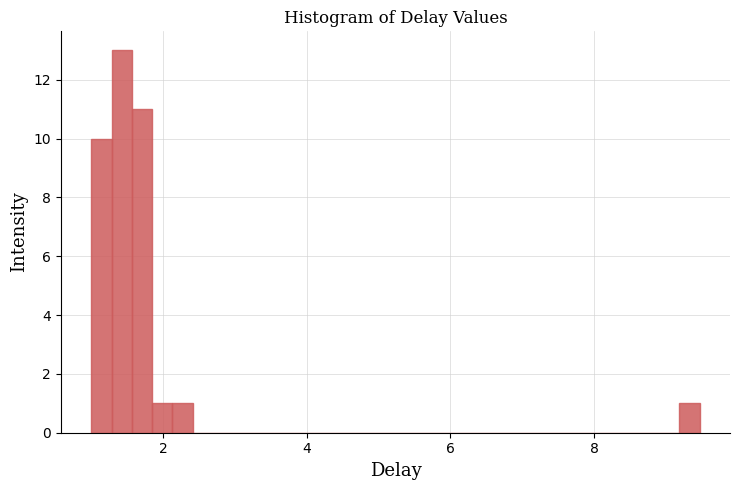

Read against the x-axis, roughly where is the centre of the tallest bar?

1.4